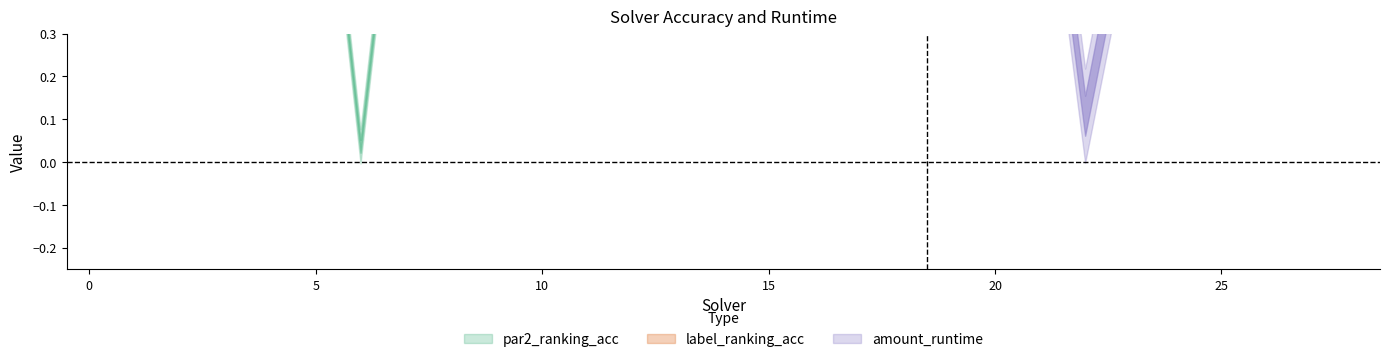

At which category does par2_ranking_acc reach its first local peak?

3